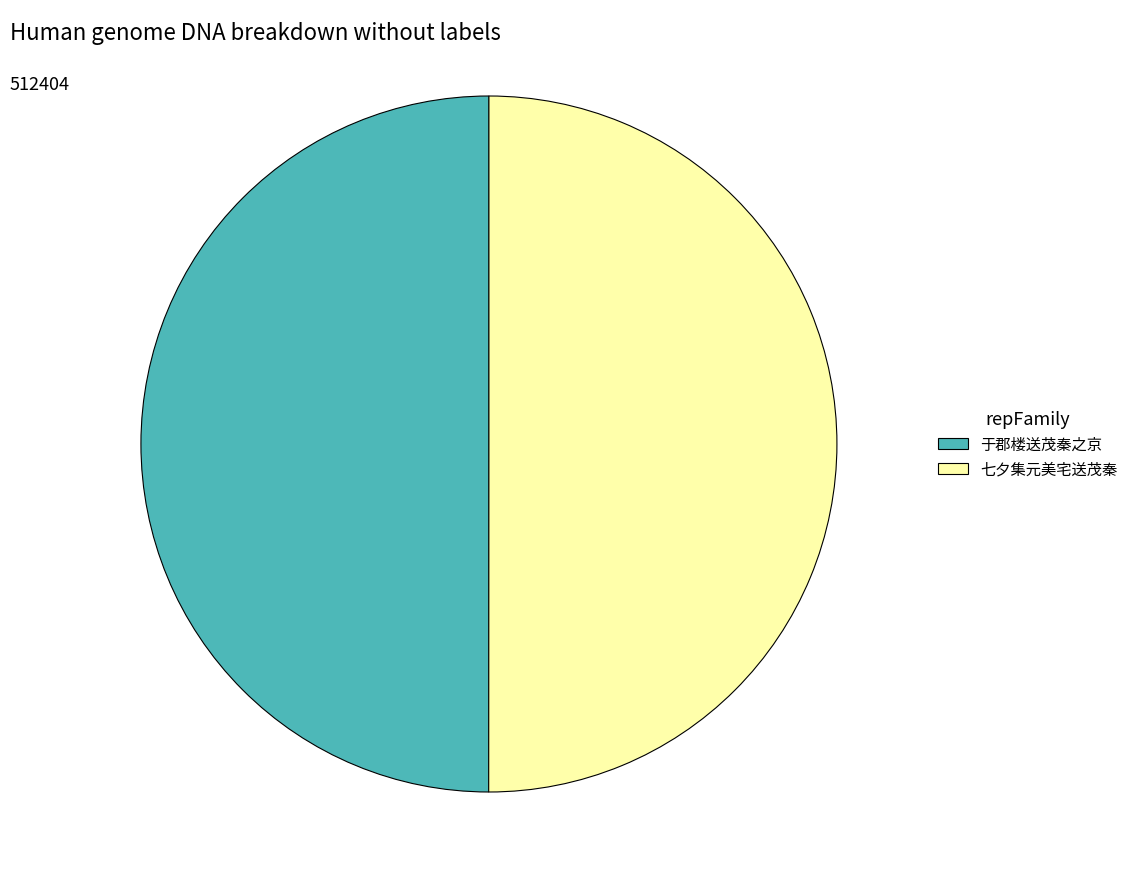

What is the ratio of the value at 七夕集元美宅送茂秦 to the value at 于郡楼送茂秦之京?

1.0